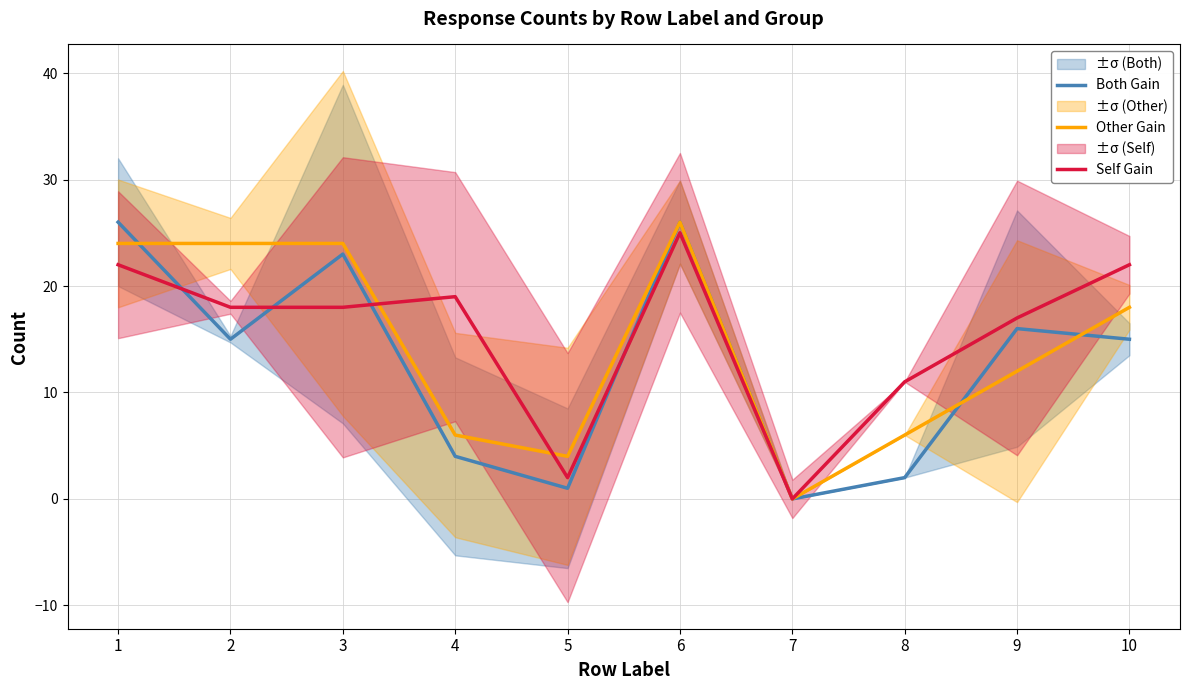

Count the number of categories in the chart.

10